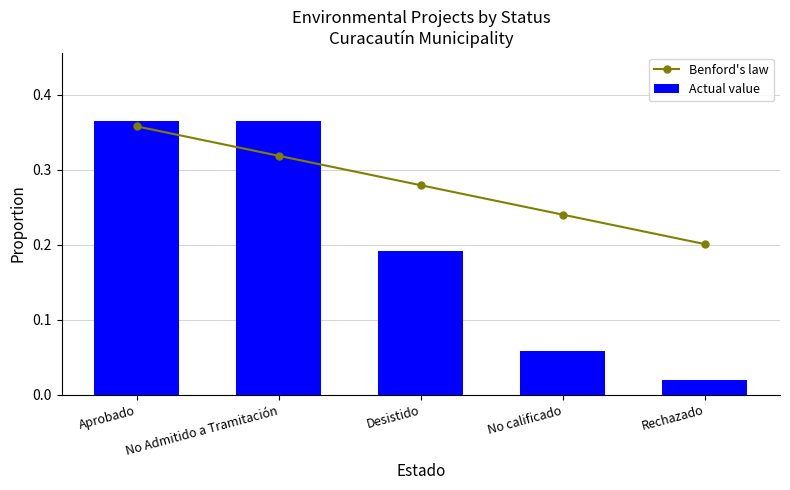

Is it true that Actual value equals 0.0 at Rechazado?

True